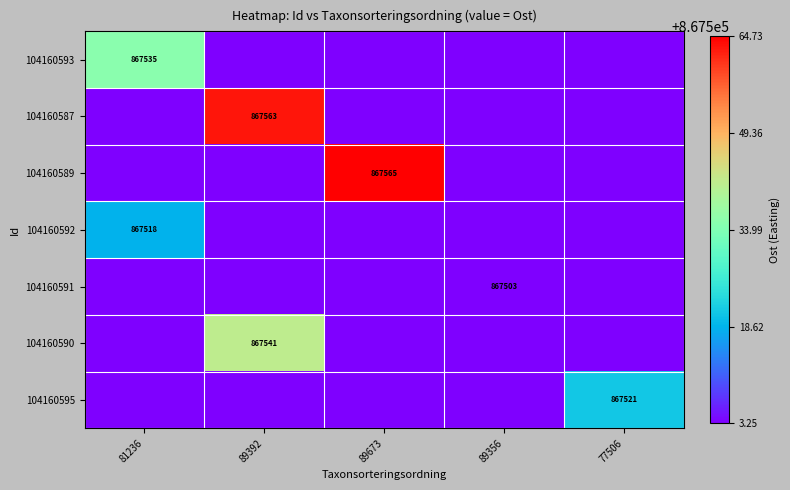

What is the greatest value displayed?

867564.7